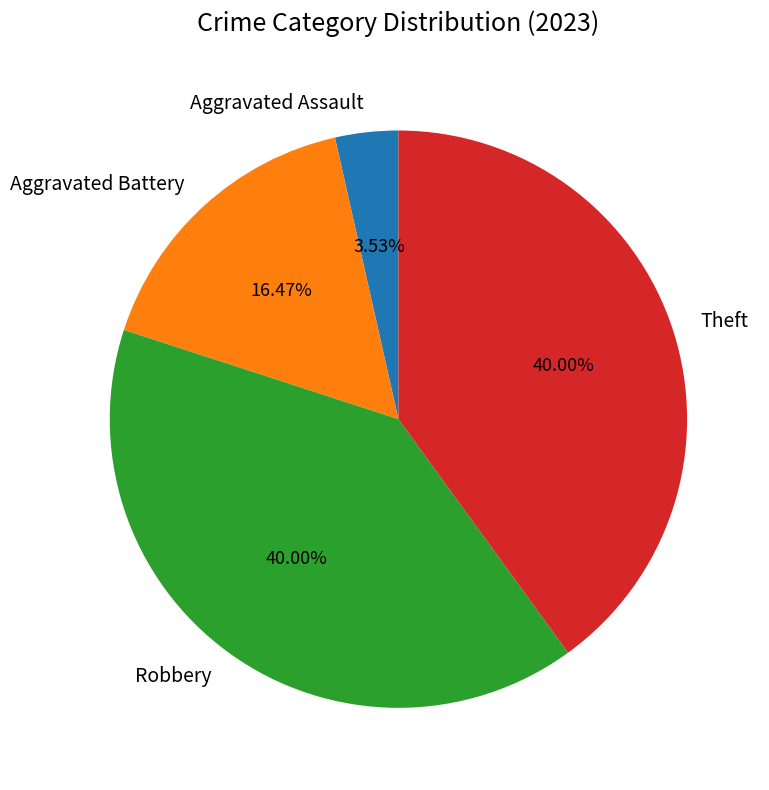

Is it true that Aggravated Assault is 4% of the pie?

True